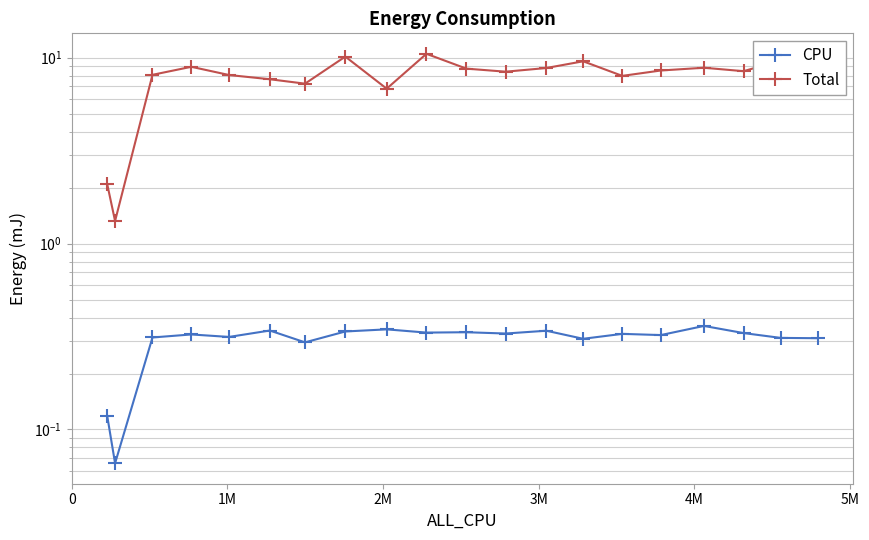

In CPU, how many points are lower than both neighbors (excluding endpoints)?

7